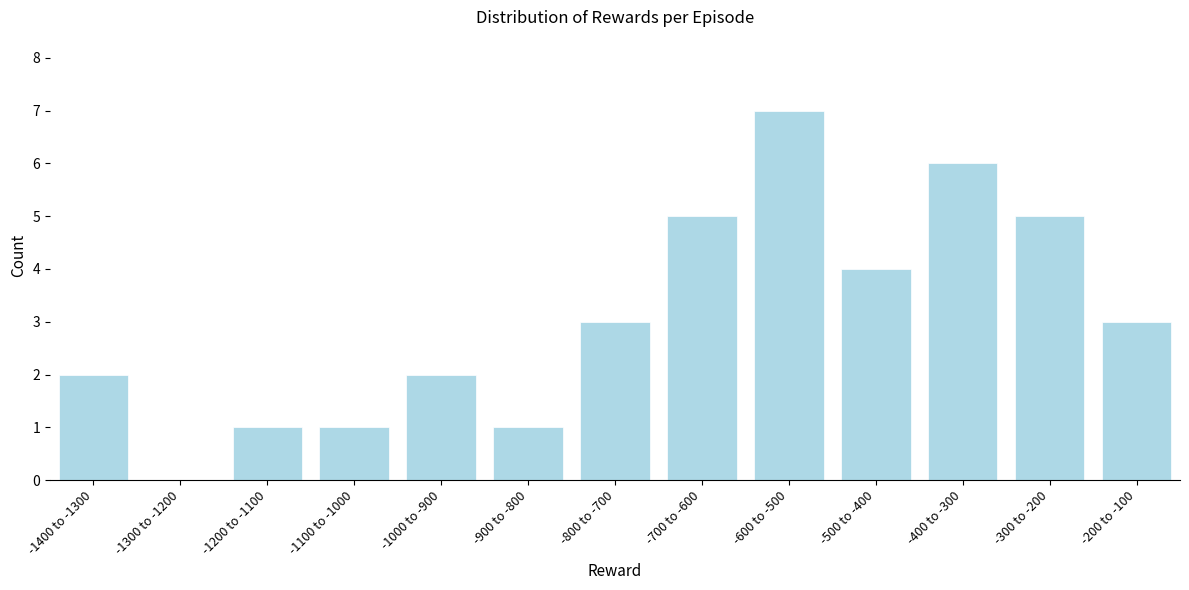

Reading left to right, extract all data points from this chart.

-1400 to -1300=2	-1300 to -1200=0	-1200 to -1100=1	-1100 to -1000=1	-1000 to -900=2	-900 to -800=1	-800 to -700=3	-700 to -600=5	-600 to -500=7	-500 to -400=4	-400 to -300=6	-300 to -200=5	-200 to -100=3